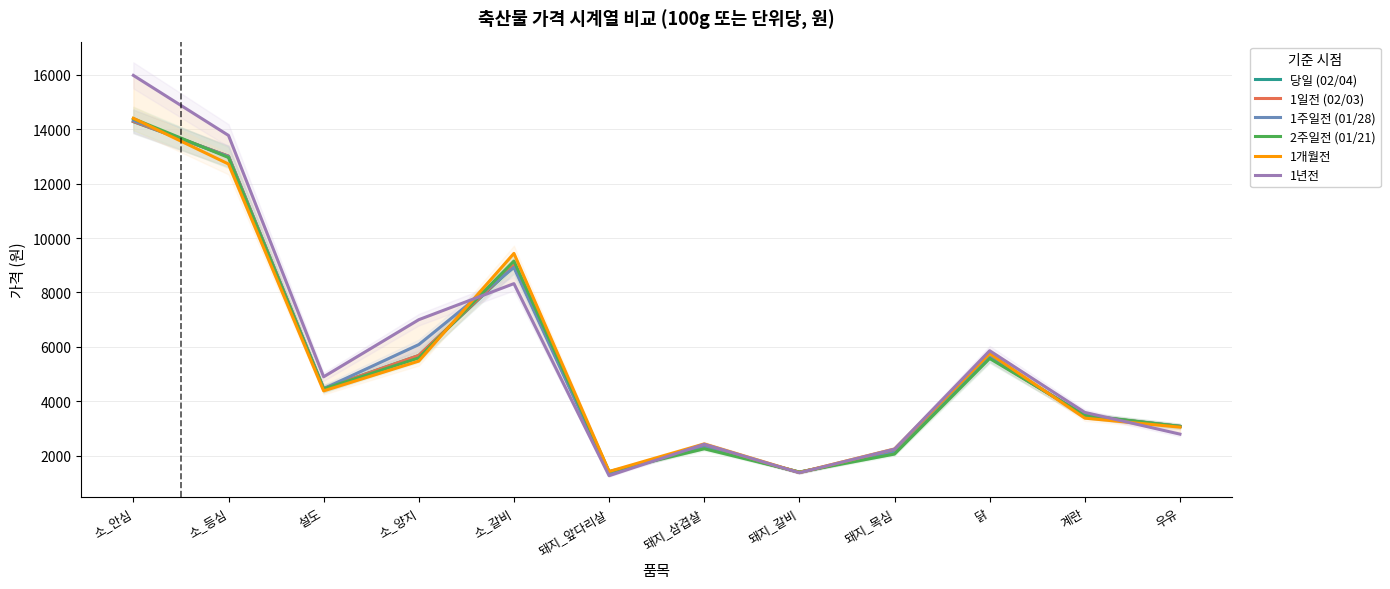

At which label does 1년전 reach its peak?

소_안심